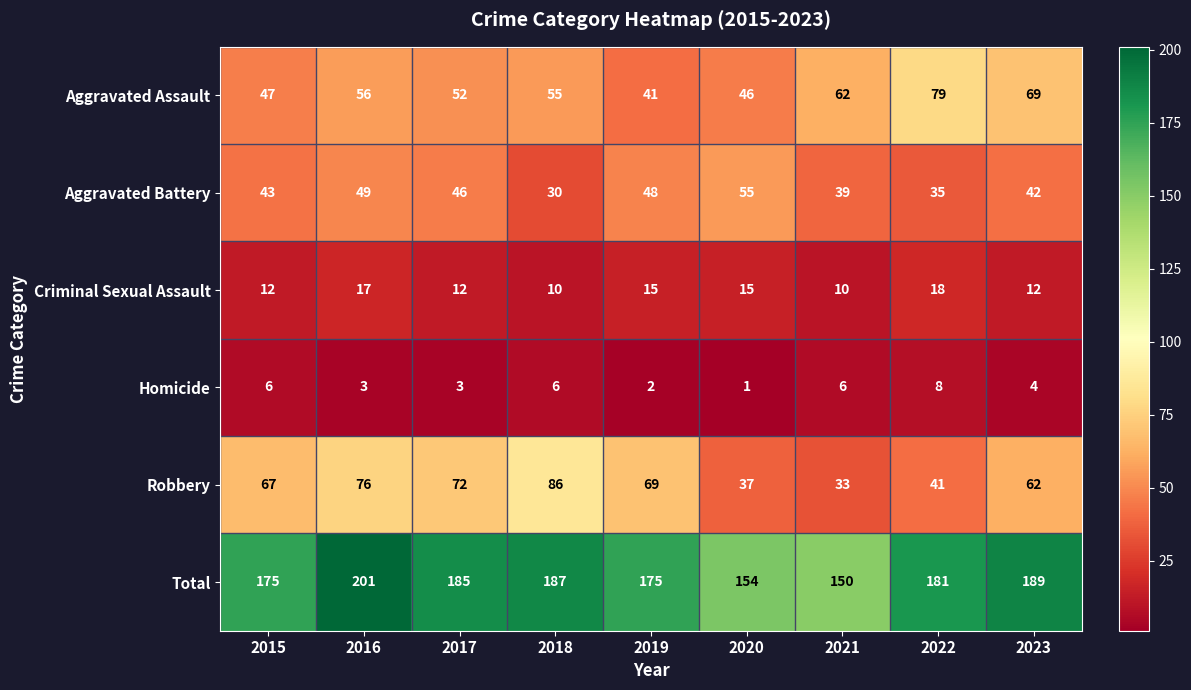

How many categories are shown in the chart?

9